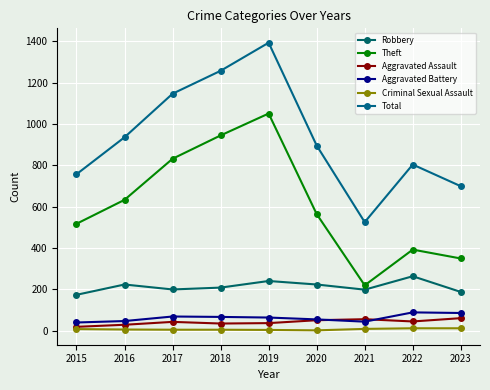

Between 2017 and 2018, which series saw the biggest shift?

Theft